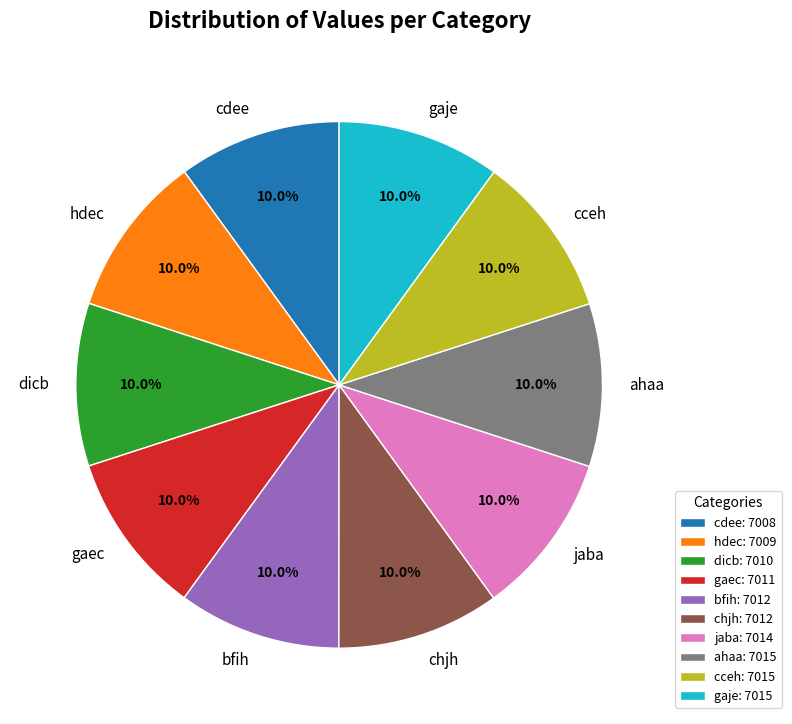

The dicb slice represents 1% of the pie. True or false?

False